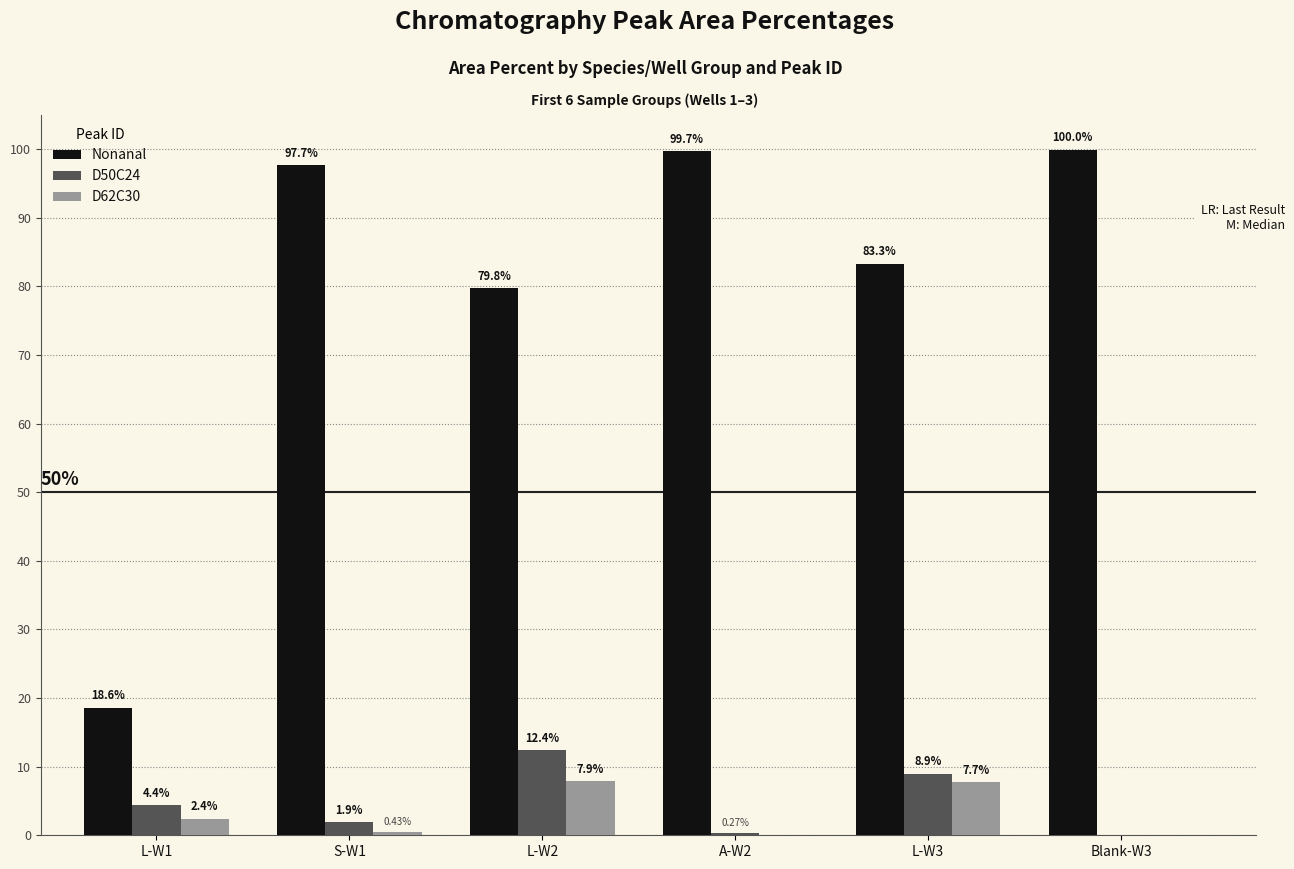

How many categories are shown in the chart?

6